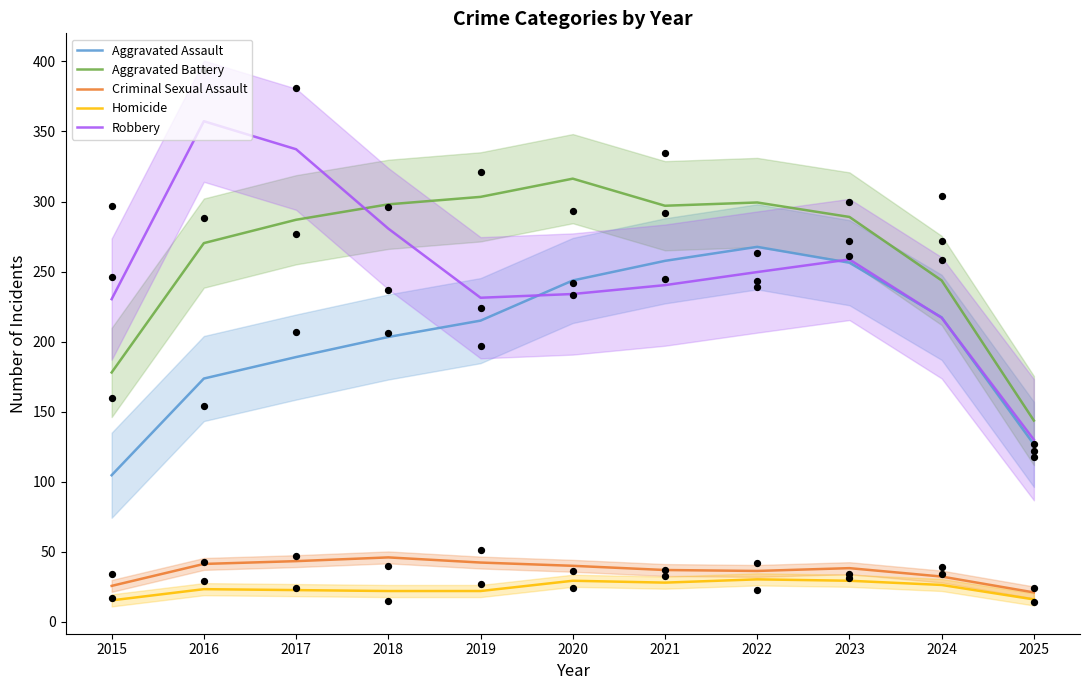

At which category is the sum across all series the highest?

2022